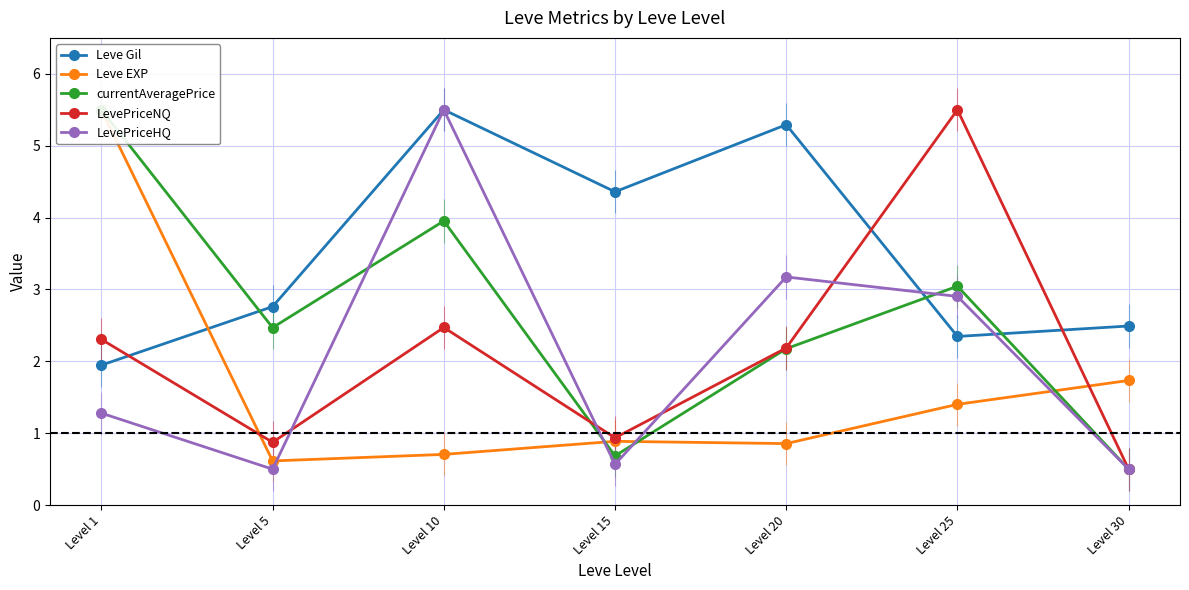

At how many categories does at least one series exceed 4?

5